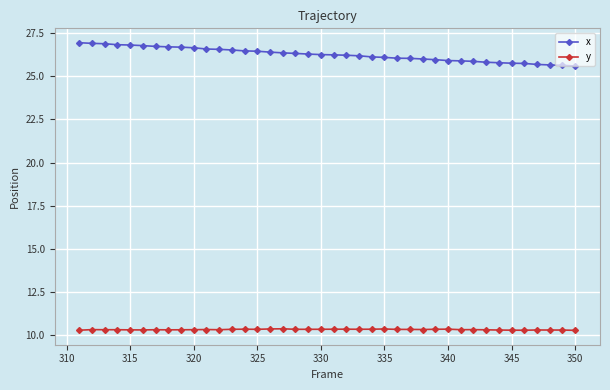

Rank the series by their average value, from highest to lowest.

x, y